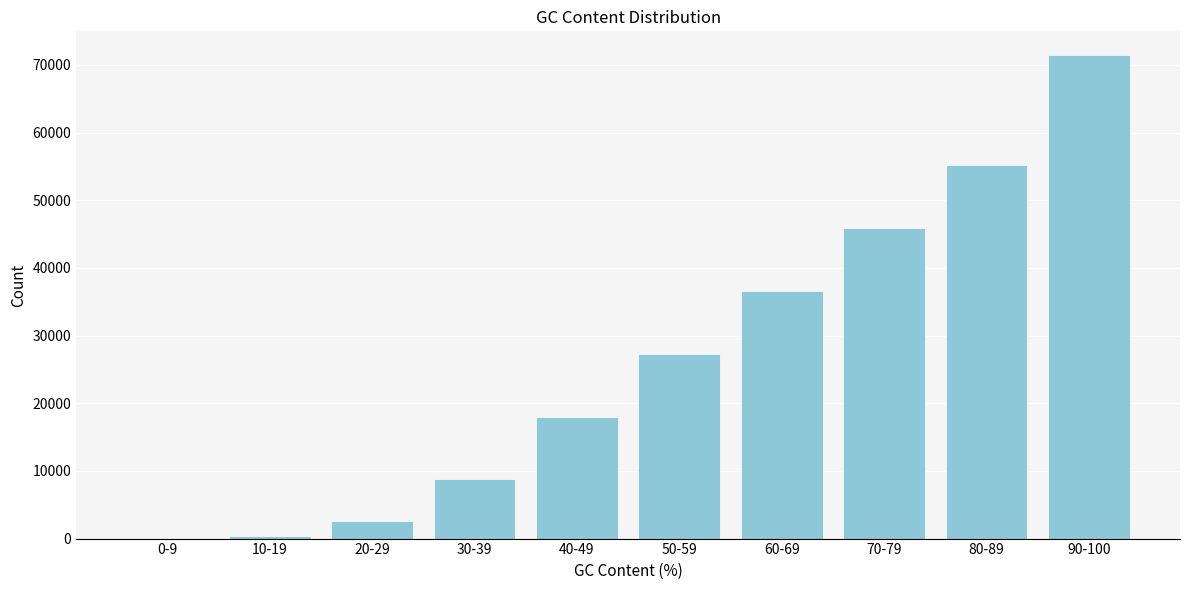

Reading left to right, transcribe all the data shown in this chart.

0-9=9.0	10-19=404.0	20-29=2609.0	30-39=8875.5	40-49=17945.0	50-59=27245.0	60-69=36545.0	70-79=45845.0	80-89=55145.0	90-100=71401.0